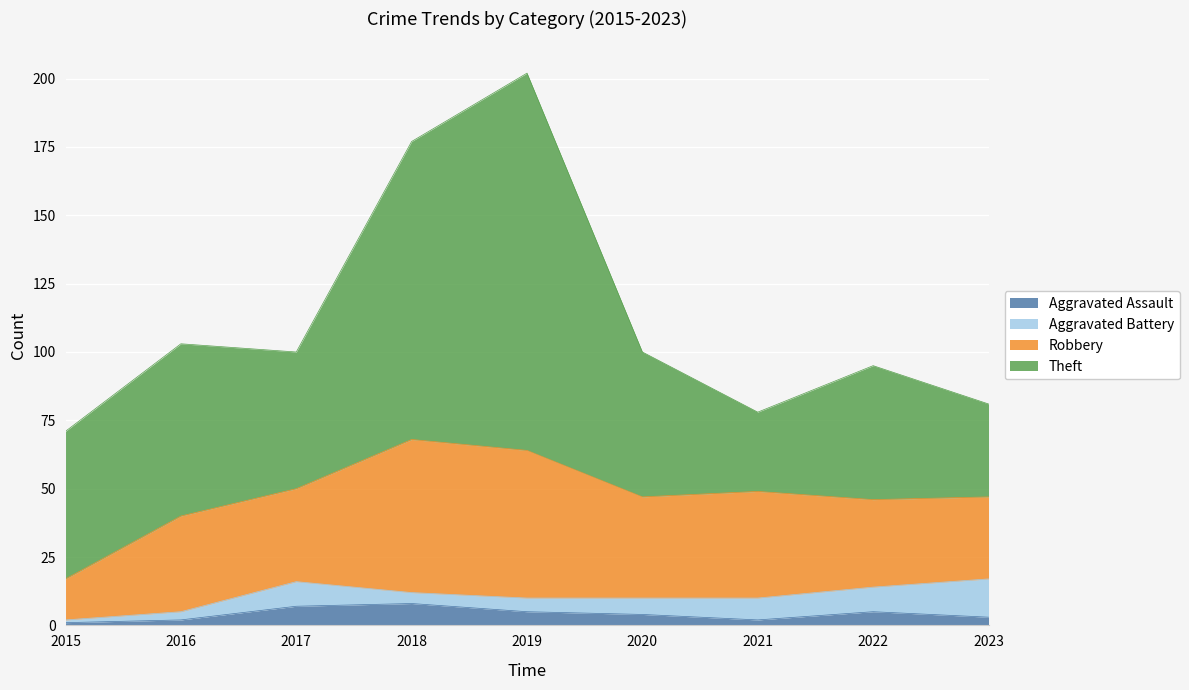

True or false: Theft has more than 1 points higher than both neighbors.

True